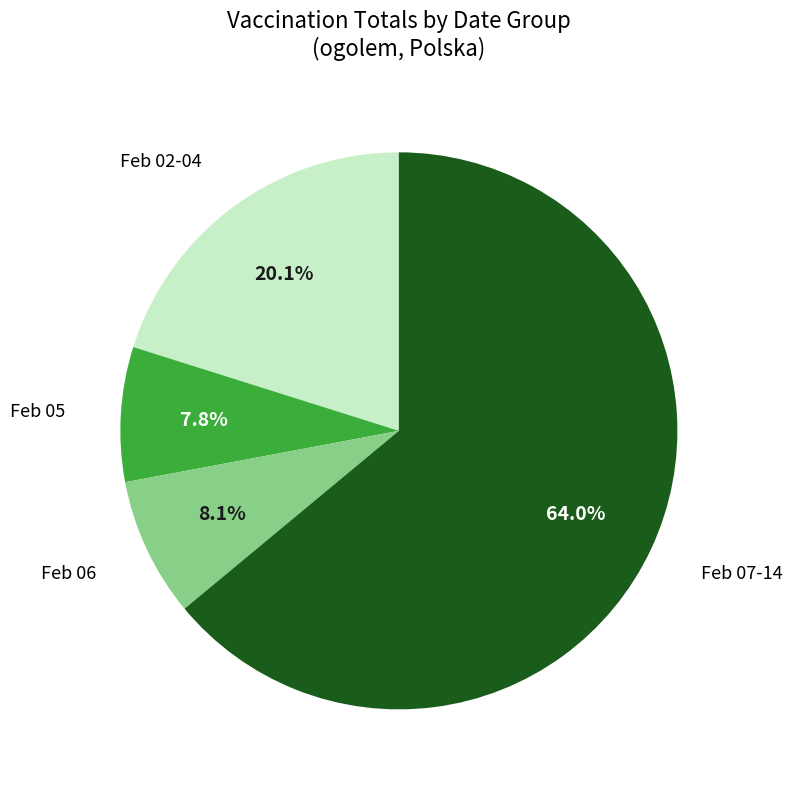

Does any single category account for the majority?

Yes